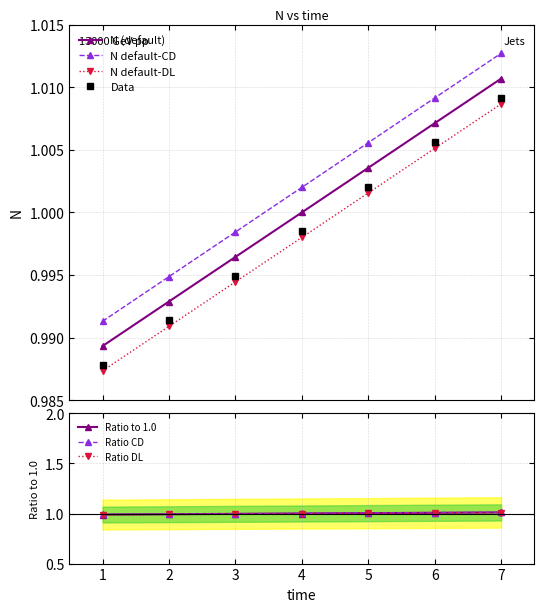

Rank the categories by value from highest to lowest.

7, 6, 5, 4, 3, 2, 1